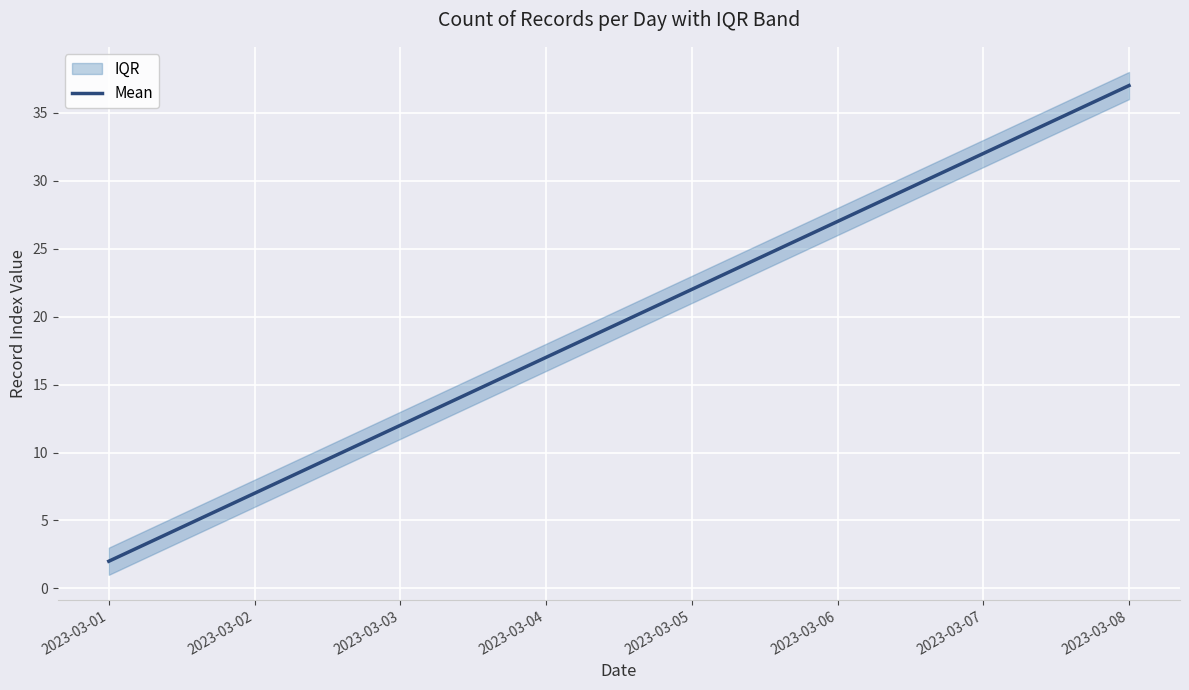

Reading left to right, transcribe all the data shown in this chart.

2	7	12	17	22	27	32	37